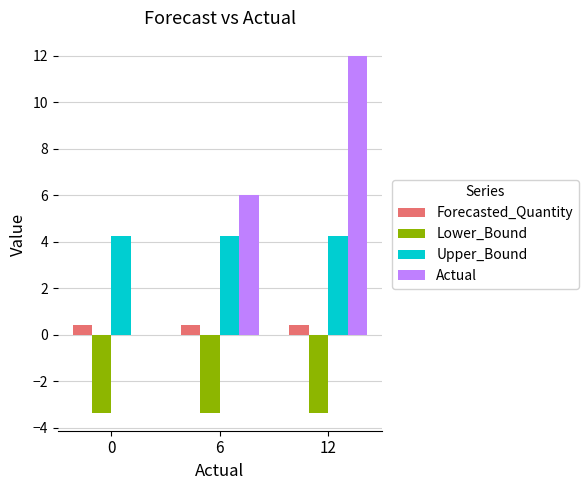

At which category is the sum across all series the highest?

12